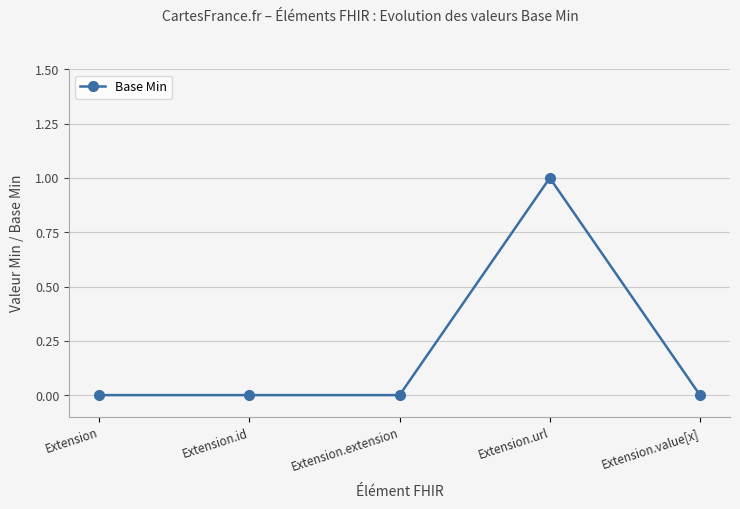

How many distinct data groups are displayed?

1